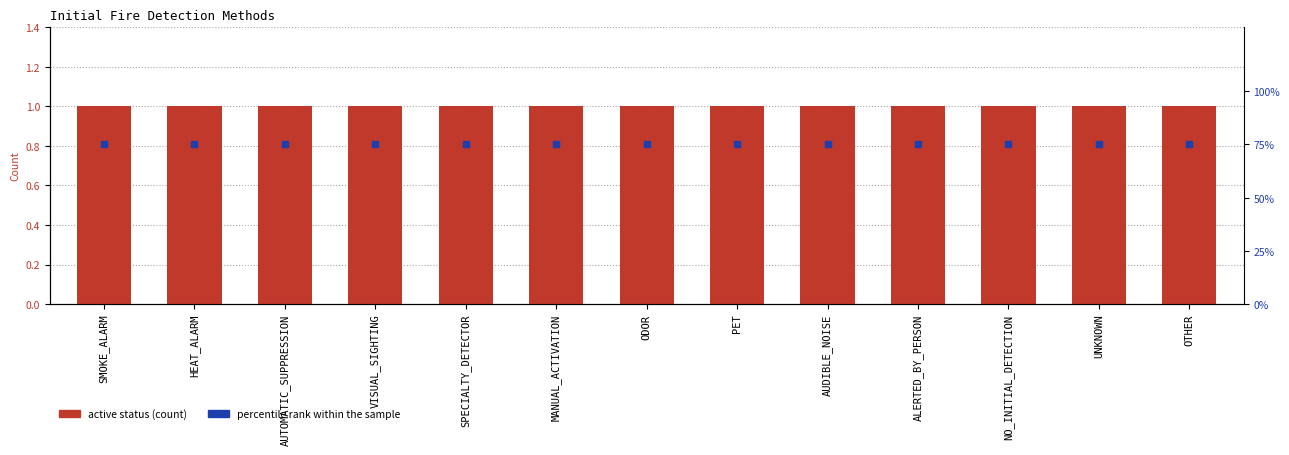

Which series has the largest total across all categories?

percentile rank within the sample